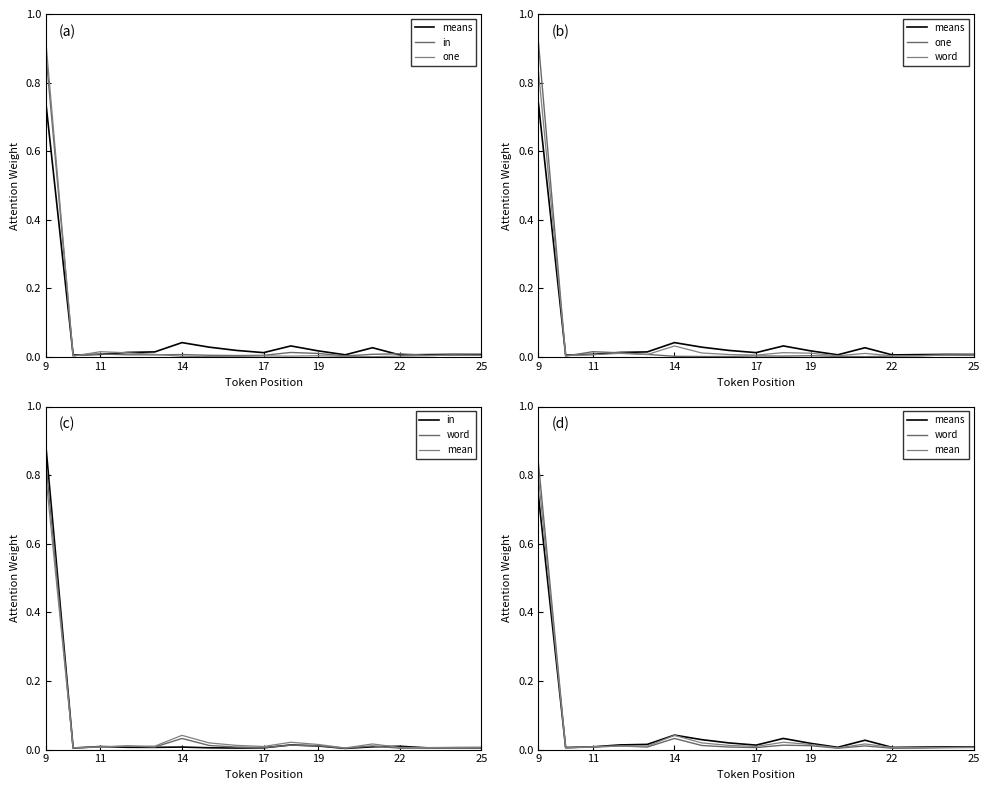

Which series has the widest spread of values?

one